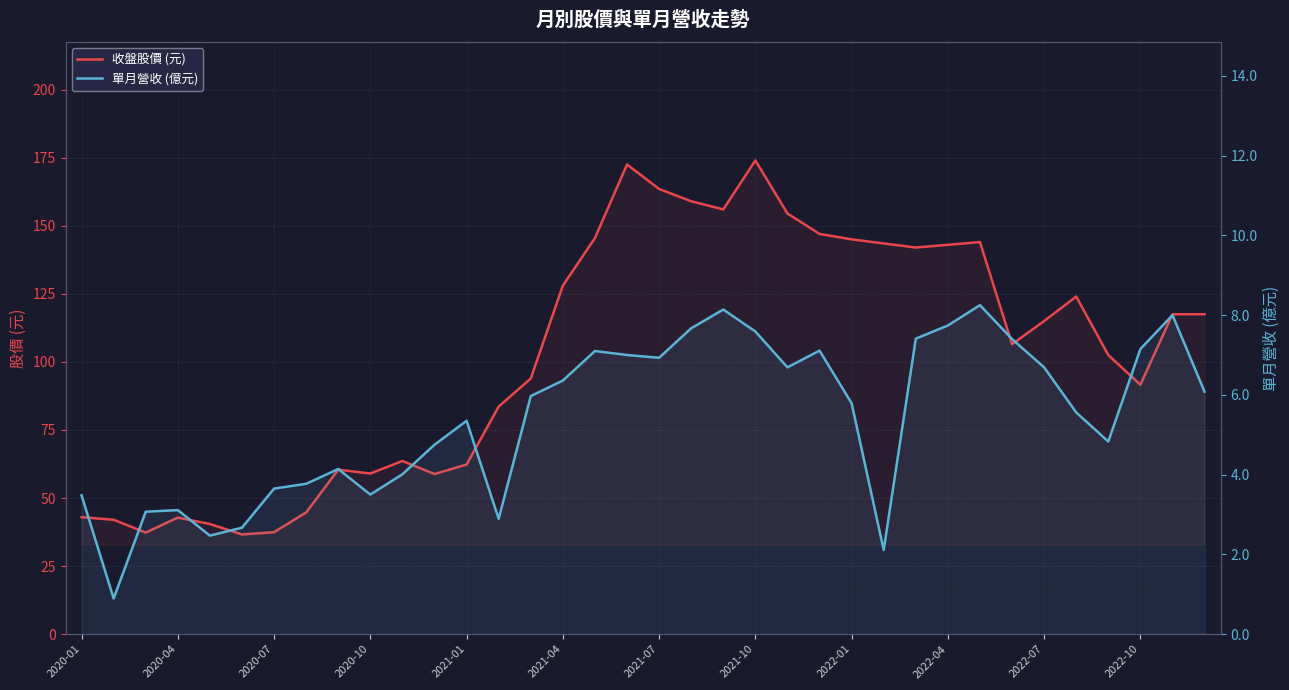

True or false: 單月營收 (億元) has more than 1 points higher than both neighbors.

True